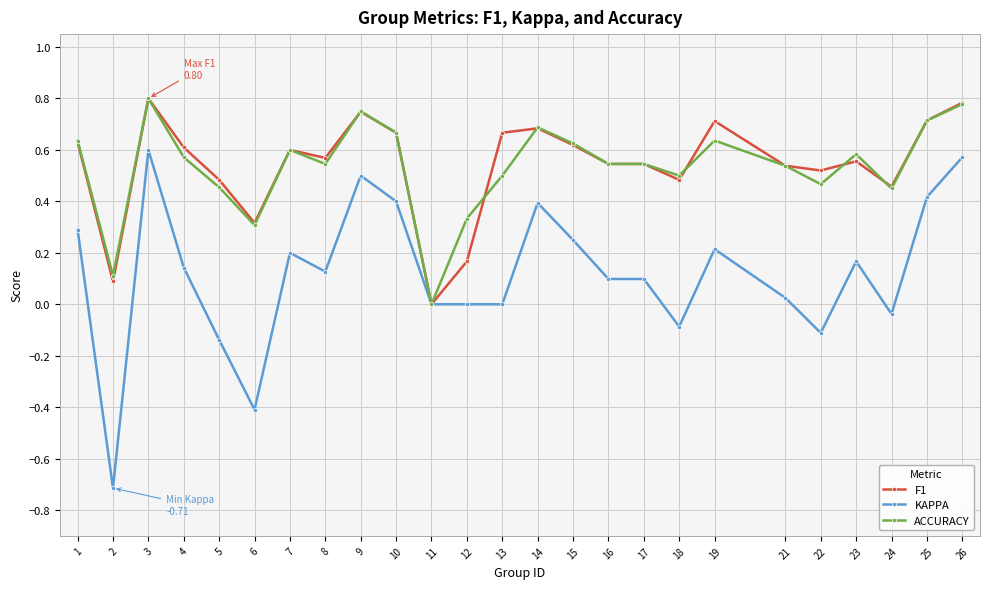

At which category does F1 reach its first local peak?

3